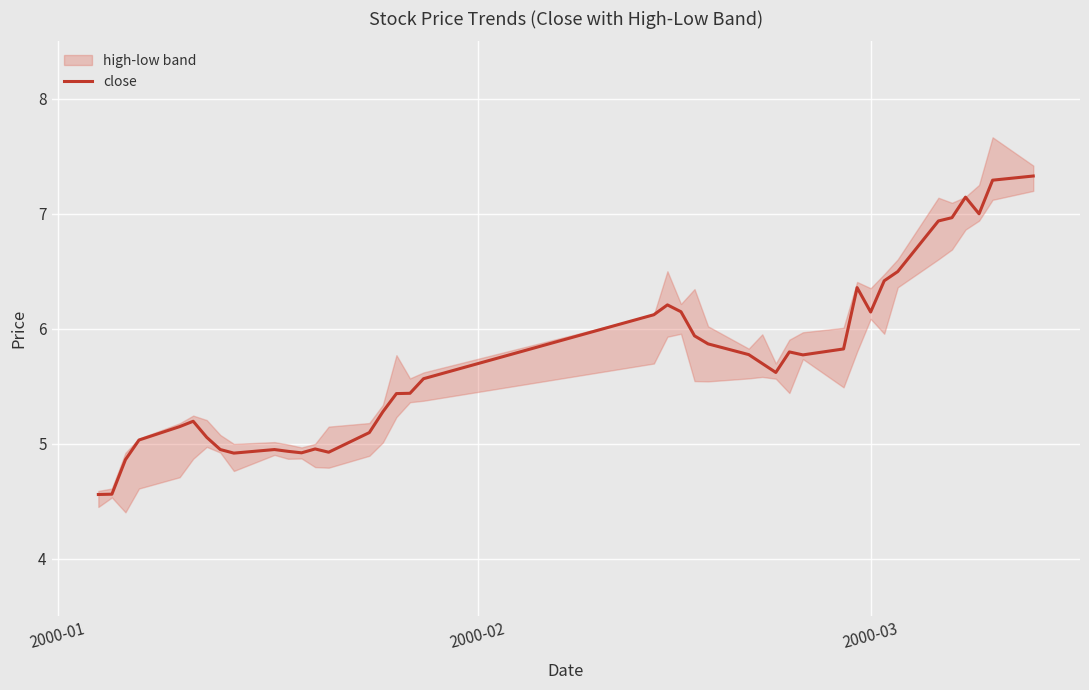

Which label corresponds to the smallest value in the chart?

2000-01